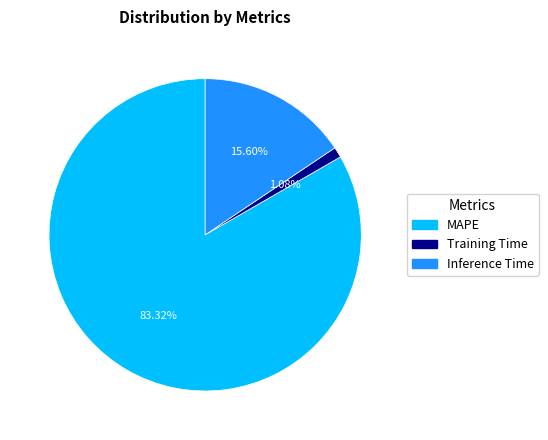

Which slice is the largest?

MAPE